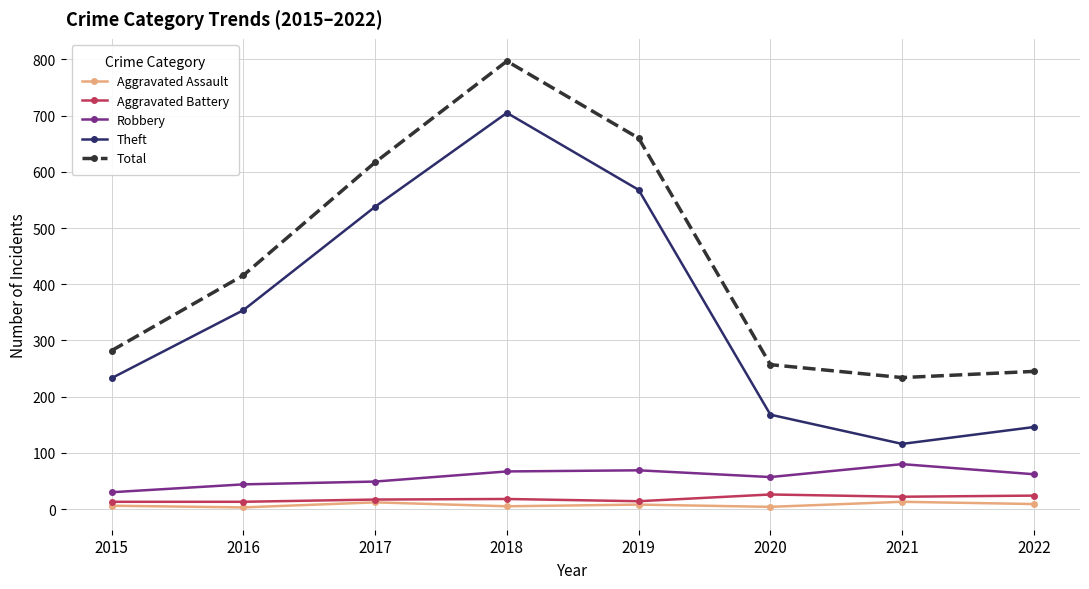

Which series has the largest total across all categories?

Total